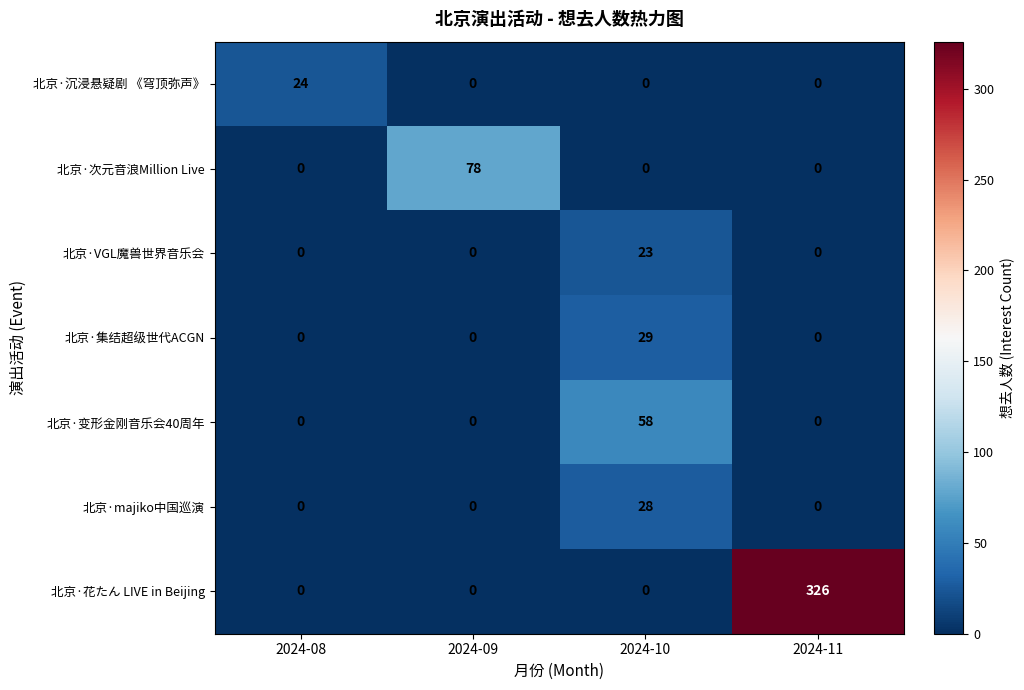

Which series changed the most between 2024-10 and 2024-11?

北京·花たん LIVE in Beijing